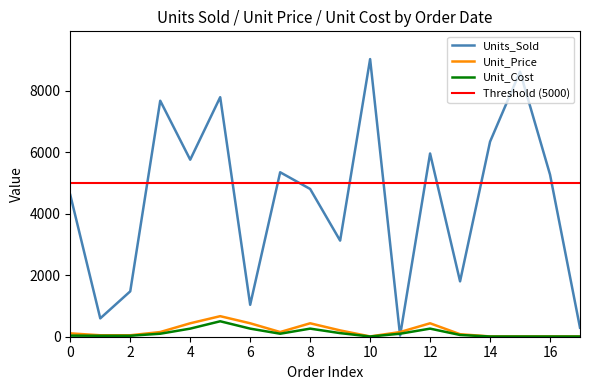

In Units_Sold, how many points are lower than both neighbors (excluding endpoints)?

6